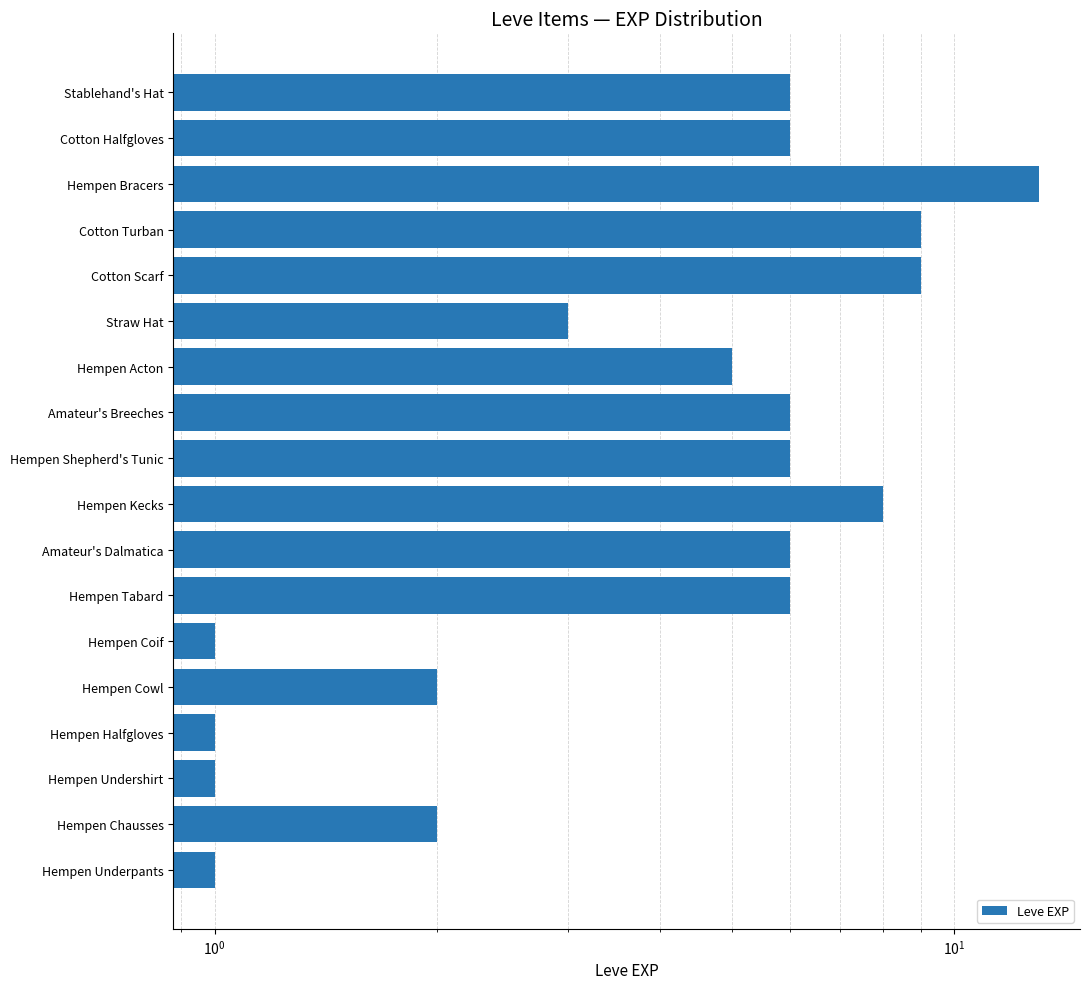

Are the bars horizontal?

Yes